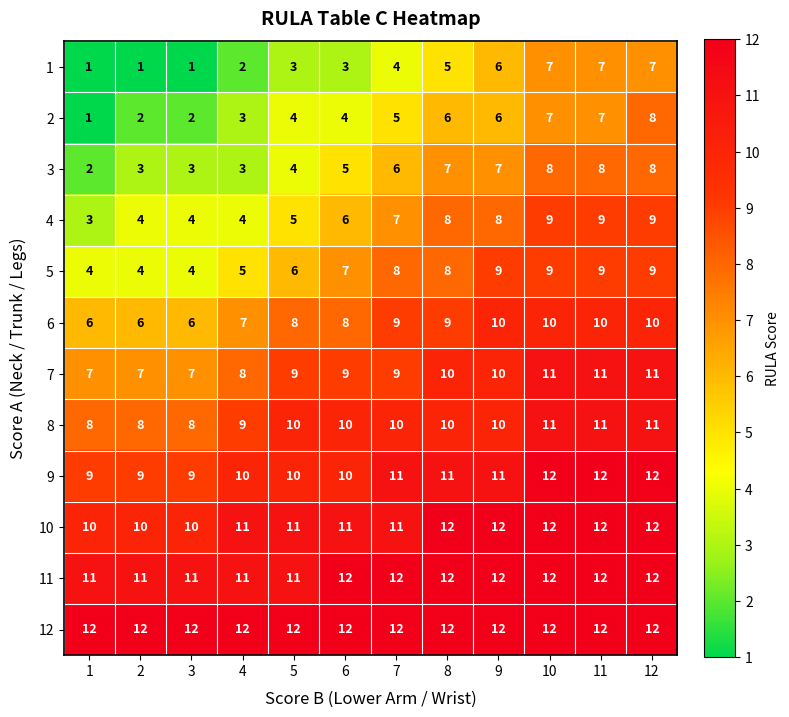

What is the spread (max minus min) of values at 1?

11